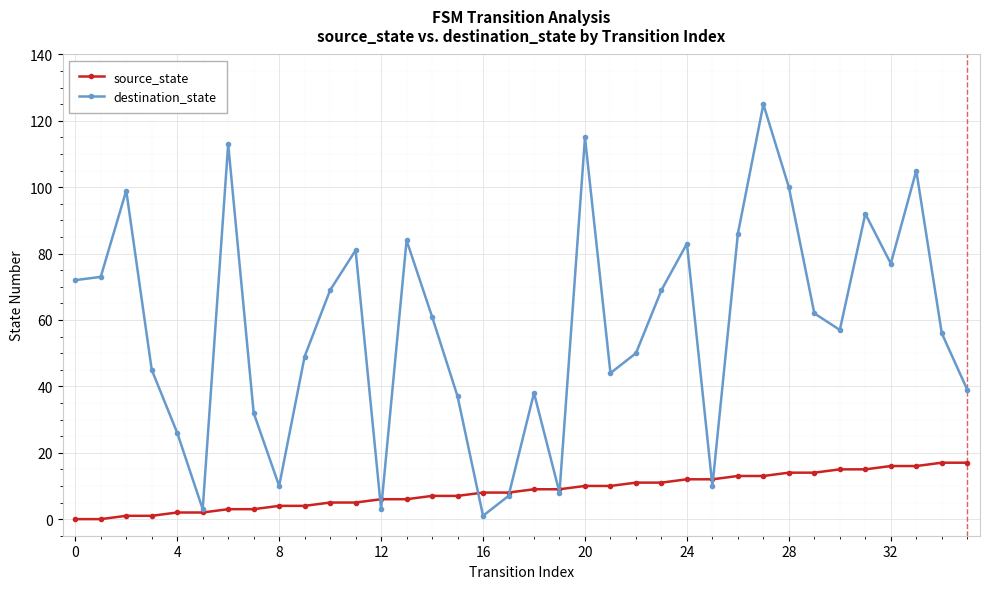

In destination_state, how many points are lower than both neighbors (excluding endpoints)?

9